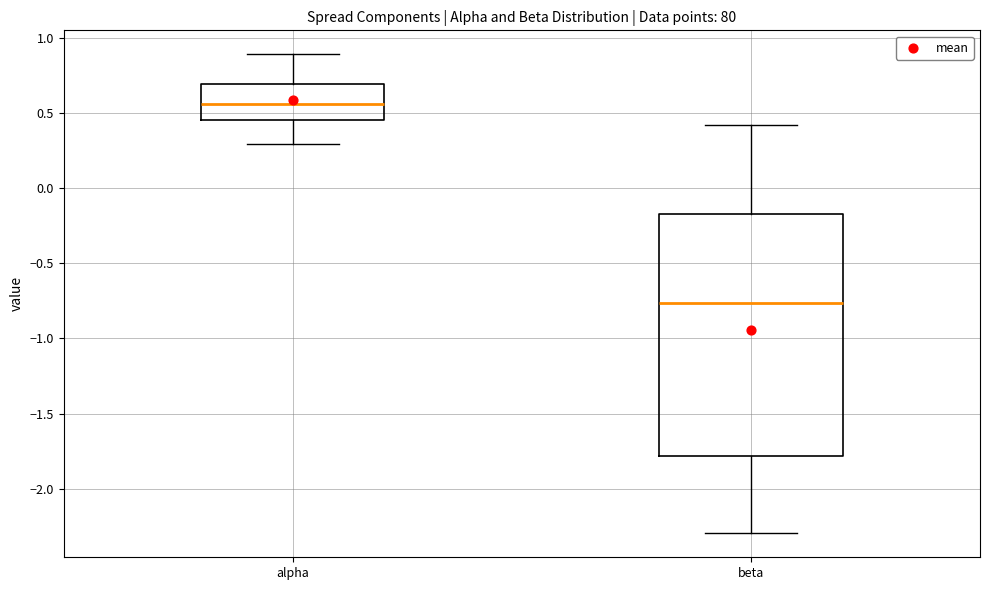

Where is the lower edge of the box for alpha on the y-axis? The values are not printed on the chart, so give them approximately, as read against the axis.

0.45